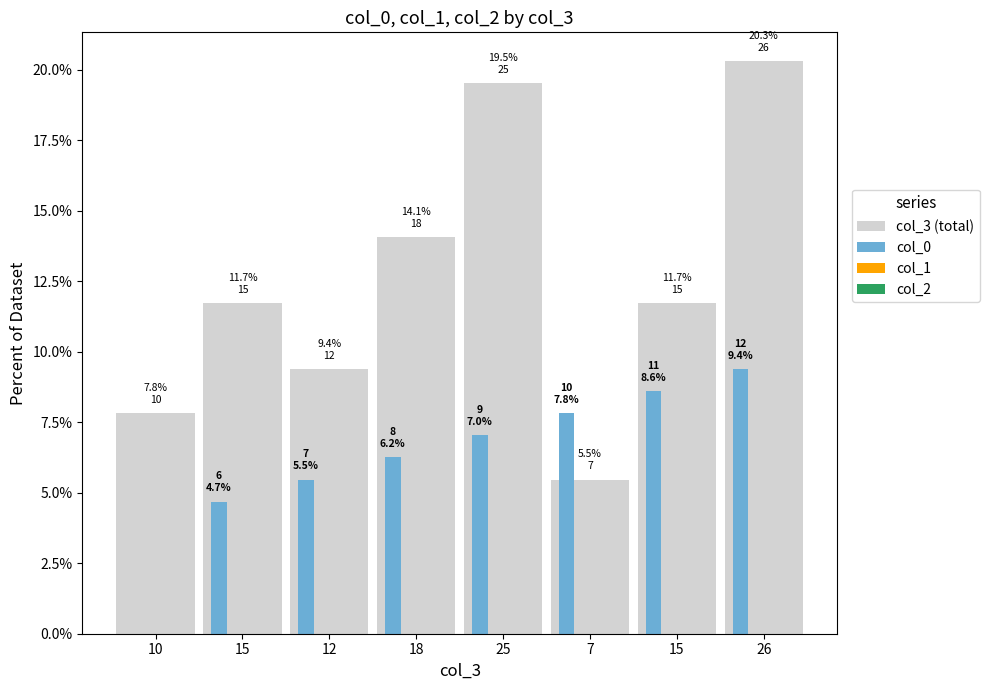

Reading right to left, transcribe all the data shown in this chart.

col_3 (total): 20.3	11.7	5.5	19.5	14.1	9.4	11.7	7.8
col_0: 9.4	8.6	7.8	7.0	6.2	5.5	4.7	0.0
col_1: 0.0	0.0	0.0	0.0	0.0	0.0	0.0	0.0
col_2: 0.0	0.0	0.0	0.0	0.0	0.0	0.0	0.0